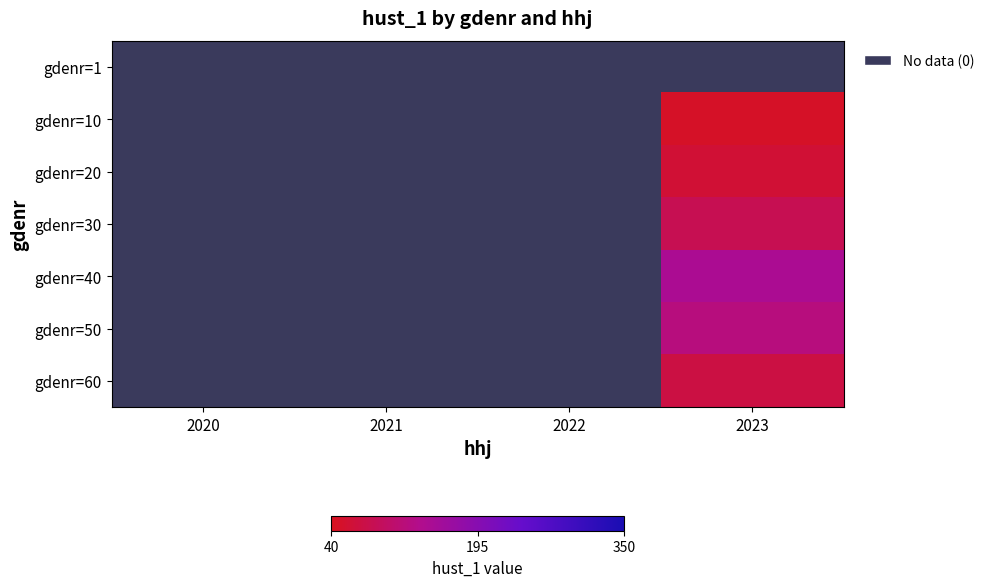

At 2022, list the series in order from largest to smallest.

gdenr=1, gdenr=10, gdenr=20, gdenr=30, gdenr=40, gdenr=50, gdenr=60